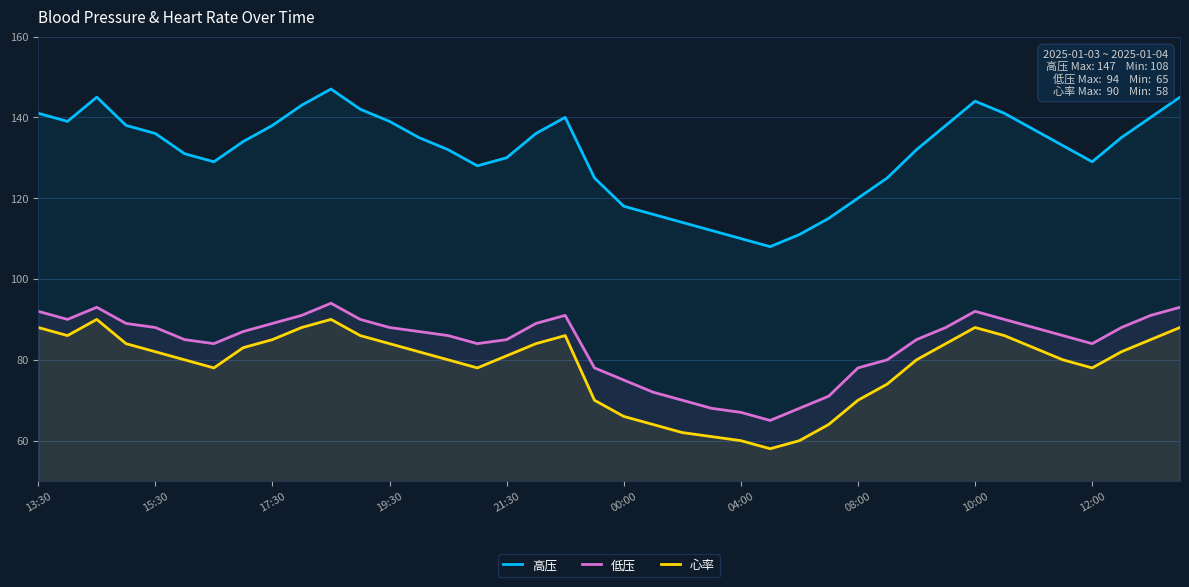

What is the approximate value of 高压 at 04:00, to the nearest 10?

110